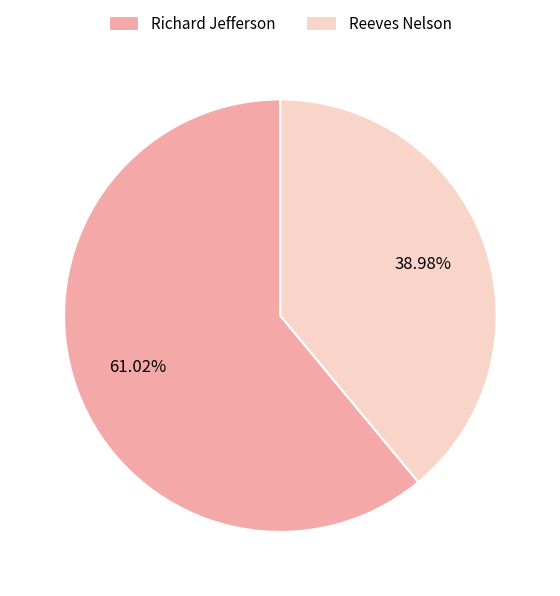

How many slices are in this pie chart?

2